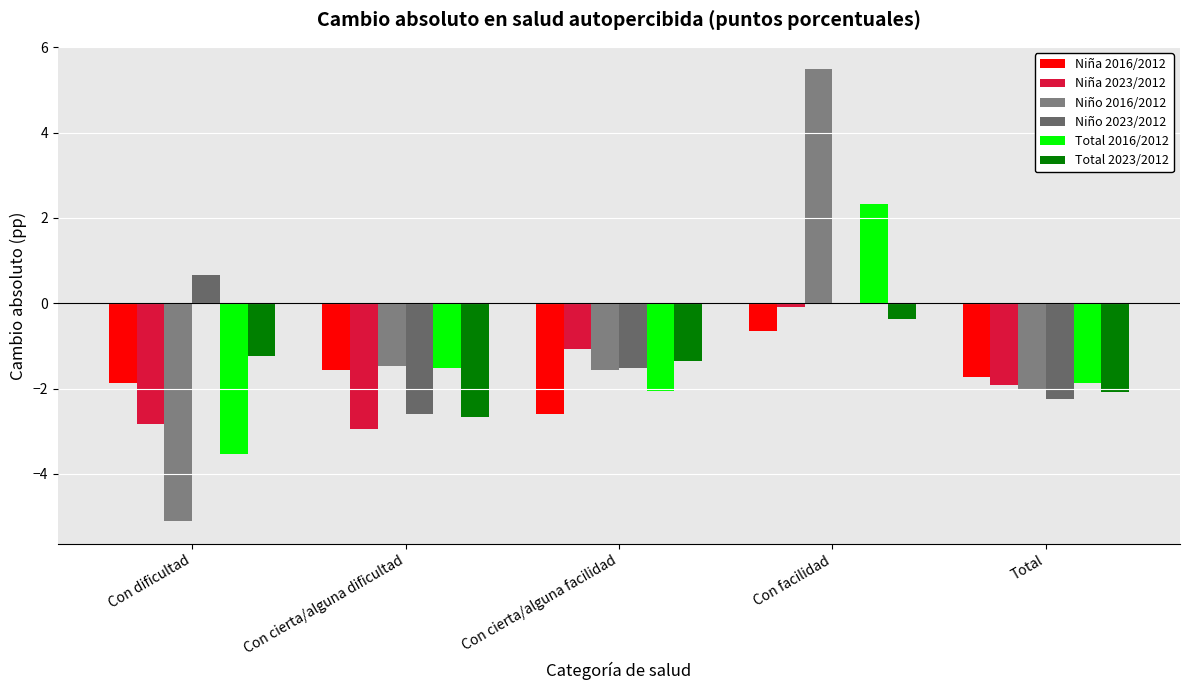

Are the bars horizontal?

No